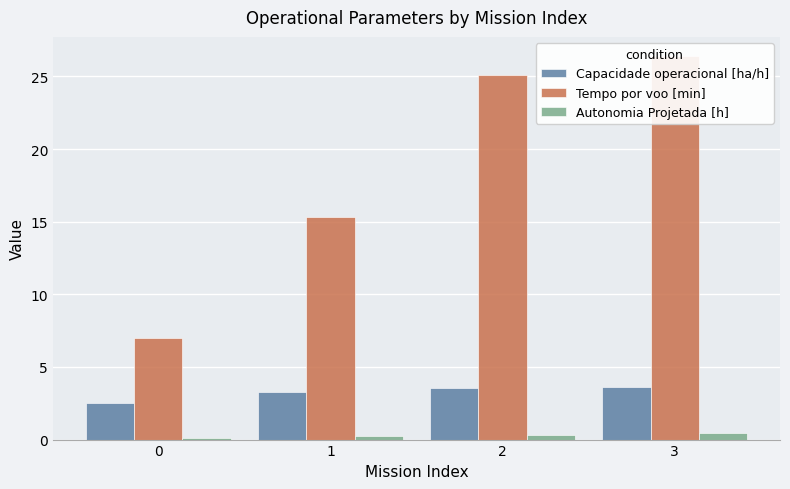

Where does the Tempo por voo [min] series first go above 25?

2